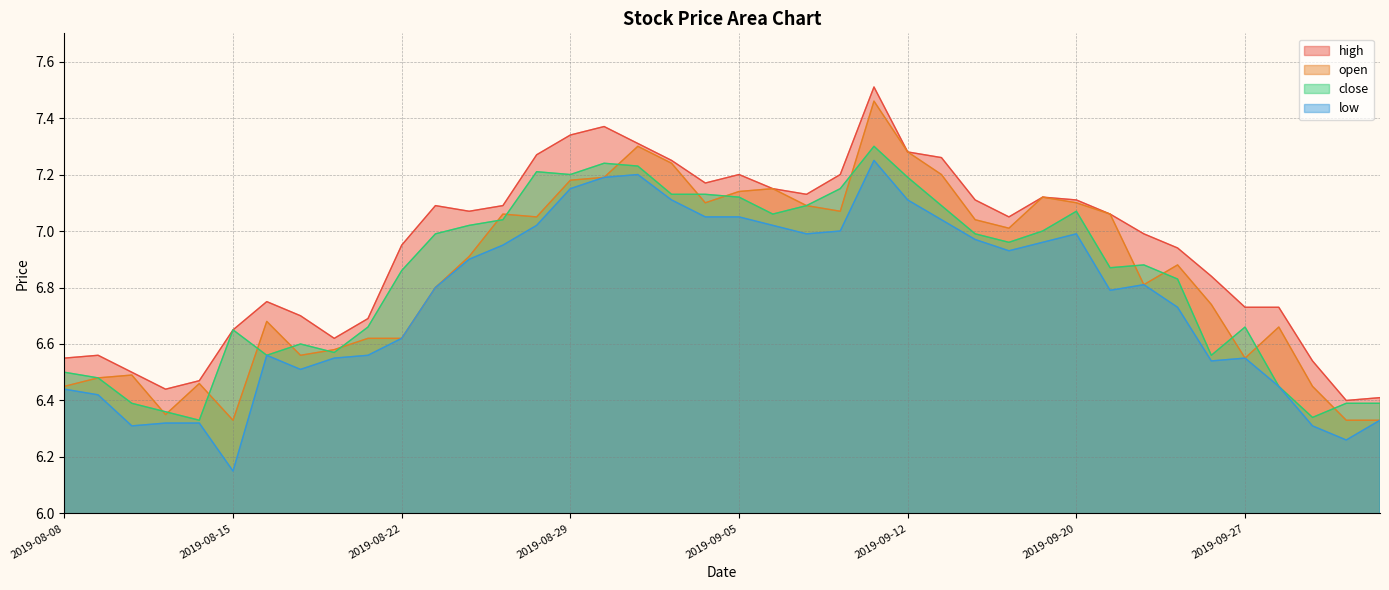

Reading left to right, transcribe all the data shown in this chart.

high: 2019-08-08=6.5	2019-08-09=6.6	2019-08-12=6.5	2019-08-13=6.4	2019-08-14=6.5	2019-08-15=6.7	2019-08-16=6.8	2019-08-19=6.7	2019-08-20=6.6	2019-08-21=6.7	2019-08-22=7.0	2019-08-23=7.1	2019-08-26=7.1	2019-08-27=7.1	2019-08-28=7.3	2019-08-29=7.3	2019-08-30=7.4	2019-09-02=7.3	2019-09-03=7.2	2019-09-04=7.2	2019-09-05=7.2	2019-09-06=7.2	2019-09-09=7.1	2019-09-10=7.2	2019-09-11=7.5	2019-09-12=7.3	2019-09-16=7.3	2019-09-17=7.1	2019-09-18=7.0	2019-09-19=7.1	2019-09-20=7.1	2019-09-23=7.1	2019-09-24=7.0	2019-09-25=6.9	2019-09-26=6.8	2019-09-27=6.7	2019-09-30=6.7	2019-10-08=6.5	2019-10-09=6.4	2019-10-10=6.4
open: 2019-08-08=6.5	2019-08-09=6.5	2019-08-12=6.5	2019-08-13=6.3	2019-08-14=6.5	2019-08-15=6.3	2019-08-16=6.7	2019-08-19=6.6	2019-08-20=6.6	2019-08-21=6.6	2019-08-22=6.6	2019-08-23=6.8	2019-08-26=6.9	2019-08-27=7.1	2019-08-28=7.0	2019-08-29=7.2	2019-08-30=7.2	2019-09-02=7.3	2019-09-03=7.2	2019-09-04=7.1	2019-09-05=7.1	2019-09-06=7.2	2019-09-09=7.1	2019-09-10=7.1	2019-09-11=7.5	2019-09-12=7.3	2019-09-16=7.2	2019-09-17=7.0	2019-09-18=7.0	2019-09-19=7.1	2019-09-20=7.1	2019-09-23=7.1	2019-09-24=6.8	2019-09-25=6.9	2019-09-26=6.7	2019-09-27=6.5	2019-09-30=6.7	2019-10-08=6.5	2019-10-09=6.3	2019-10-10=6.3
close: 2019-08-08=6.5	2019-08-09=6.5	2019-08-12=6.4	2019-08-13=6.4	2019-08-14=6.3	2019-08-15=6.7	2019-08-16=6.6	2019-08-19=6.6	2019-08-20=6.6	2019-08-21=6.7	2019-08-22=6.9	2019-08-23=7.0	2019-08-26=7.0	2019-08-27=7.0	2019-08-28=7.2	2019-08-29=7.2	2019-08-30=7.2	2019-09-02=7.2	2019-09-03=7.1	2019-09-04=7.1	2019-09-05=7.1	2019-09-06=7.1	2019-09-09=7.1	2019-09-10=7.2	2019-09-11=7.3	2019-09-12=7.2	2019-09-16=7.1	2019-09-17=7.0	2019-09-18=7.0	2019-09-19=7.0	2019-09-20=7.1	2019-09-23=6.9	2019-09-24=6.9	2019-09-25=6.8	2019-09-26=6.6	2019-09-27=6.7	2019-09-30=6.5	2019-10-08=6.3	2019-10-09=6.4	2019-10-10=6.4
low: 2019-08-08=6.4	2019-08-09=6.4	2019-08-12=6.3	2019-08-13=6.3	2019-08-14=6.3	2019-08-15=6.2	2019-08-16=6.6	2019-08-19=6.5	2019-08-20=6.5	2019-08-21=6.6	2019-08-22=6.6	2019-08-23=6.8	2019-08-26=6.9	2019-08-27=7.0	2019-08-28=7.0	2019-08-29=7.2	2019-08-30=7.2	2019-09-02=7.2	2019-09-03=7.1	2019-09-04=7.0	2019-09-05=7.0	2019-09-06=7.0	2019-09-09=7.0	2019-09-10=7.0	2019-09-11=7.2	2019-09-12=7.1	2019-09-16=7.0	2019-09-17=7.0	2019-09-18=6.9	2019-09-19=7.0	2019-09-20=7.0	2019-09-23=6.8	2019-09-24=6.8	2019-09-25=6.7	2019-09-26=6.5	2019-09-27=6.5	2019-09-30=6.5	2019-10-08=6.3	2019-10-09=6.3	2019-10-10=6.3